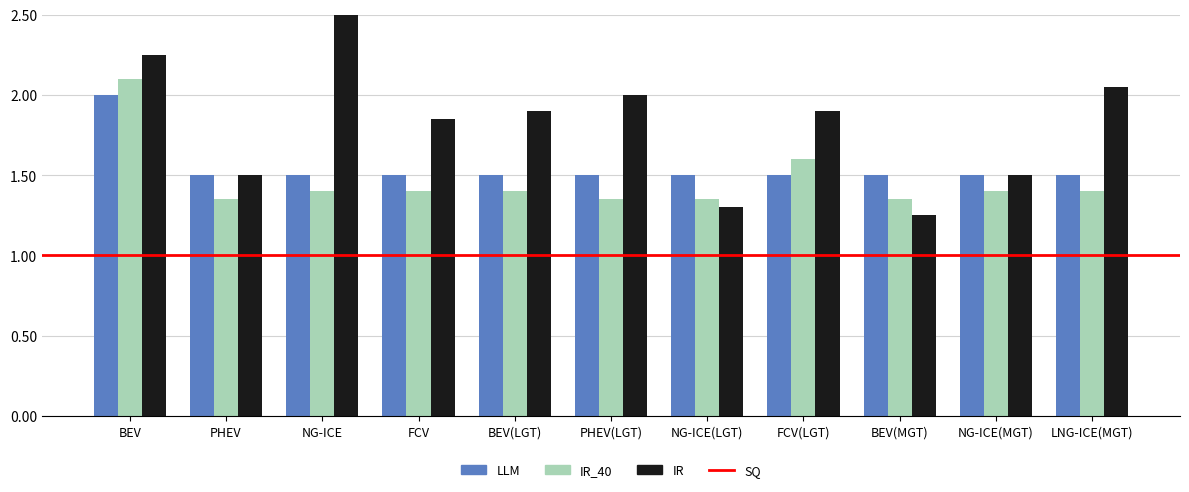

How many distinct data groups are displayed?

3